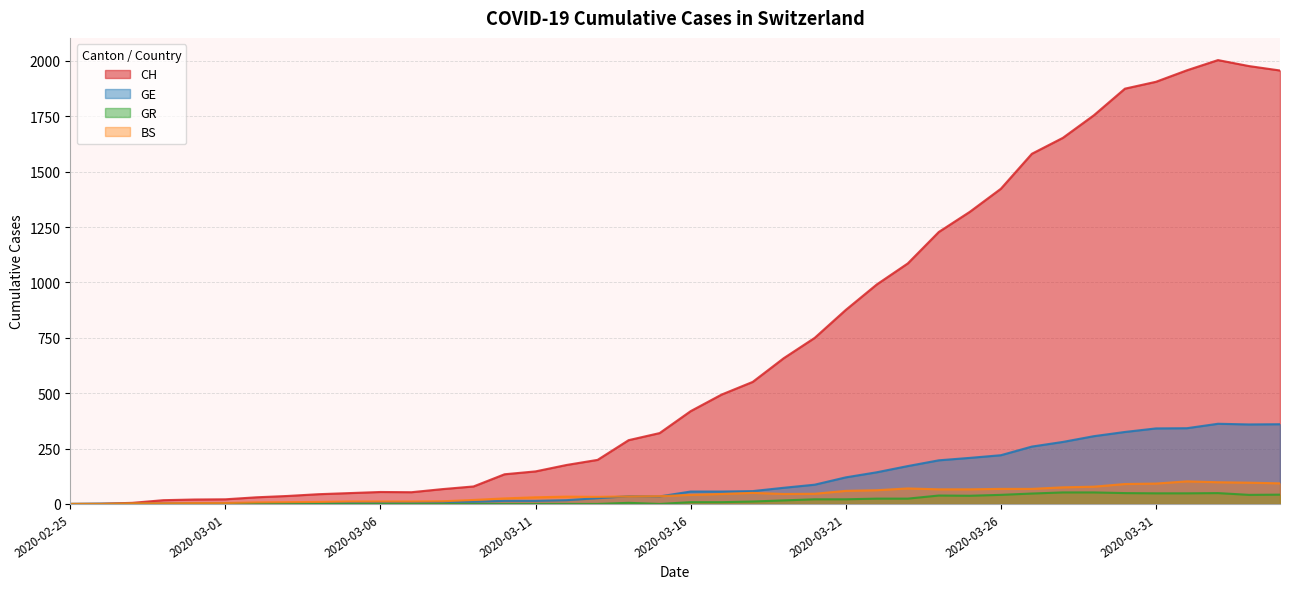

Between 2020-03-26 and 2020-04-01, which series saw the biggest shift?

CH